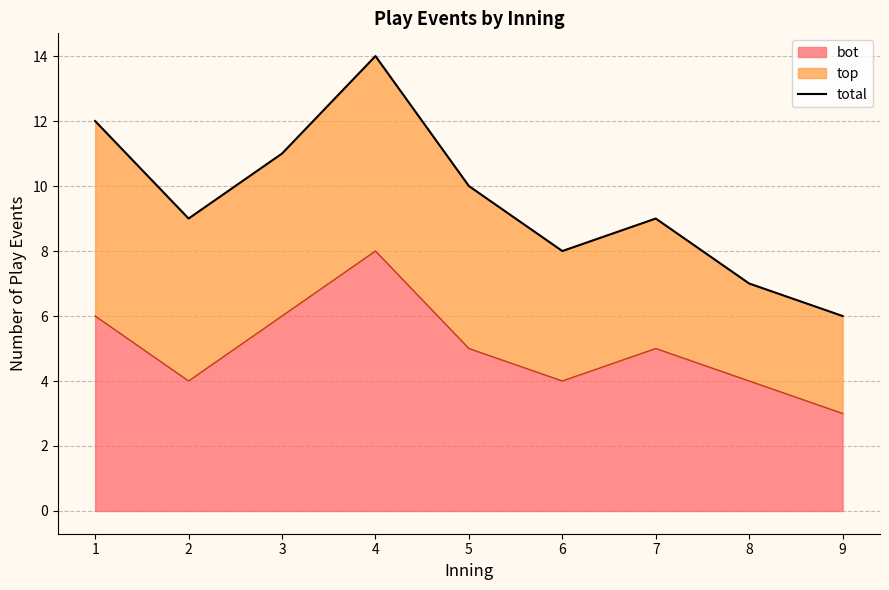

Which category has the highest value across all series?

4